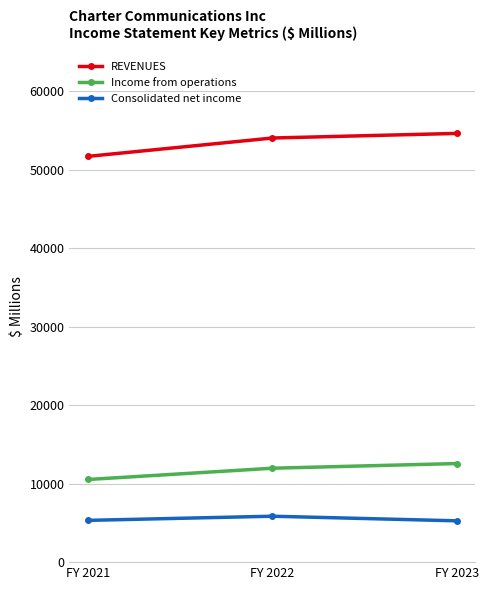

What is the spread (max minus min) of values at FY 2022?

48173